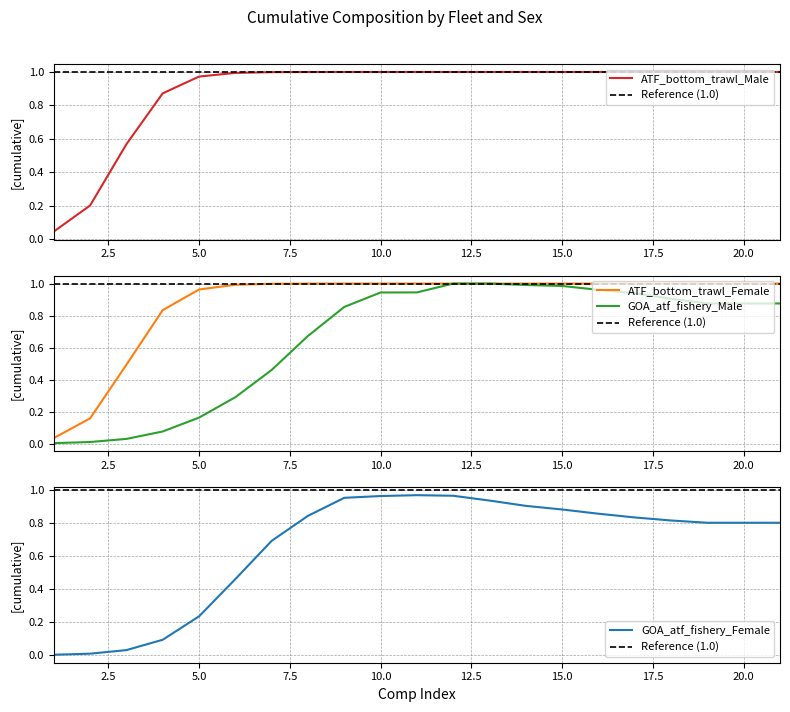

True or false: GOA_atf_fishery_Female has more than 2 points higher than both neighbors.

False